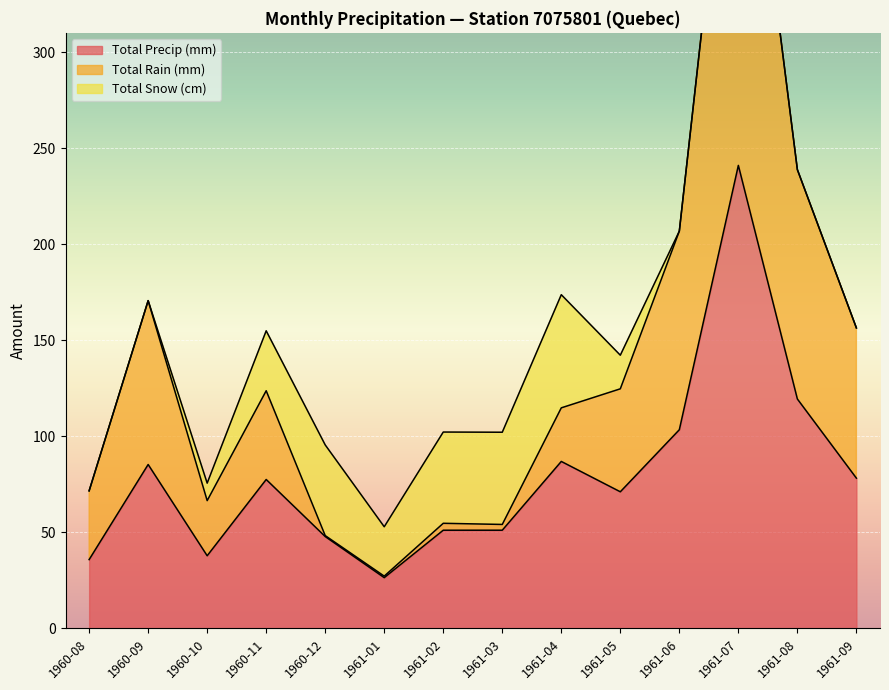

Where is Total Precip (mm) nearest to the value 133?

1961-08